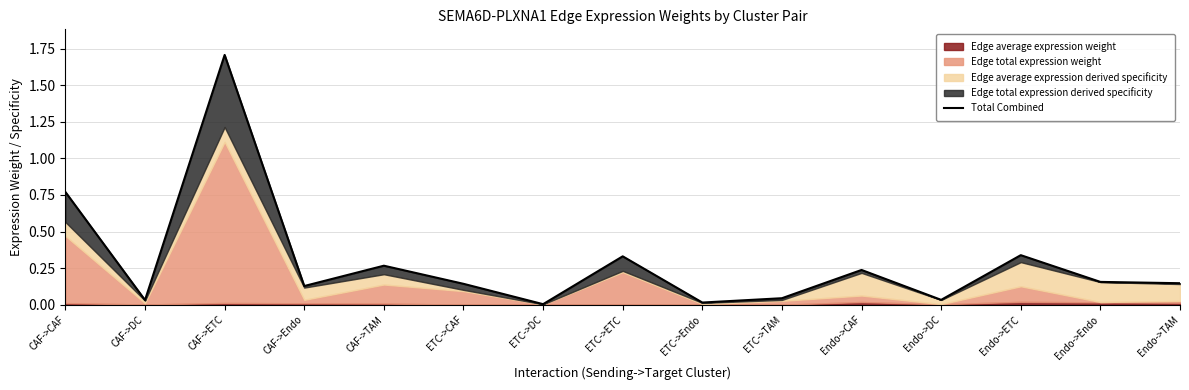

What is the difference between the maximum and minimum values?

1.7